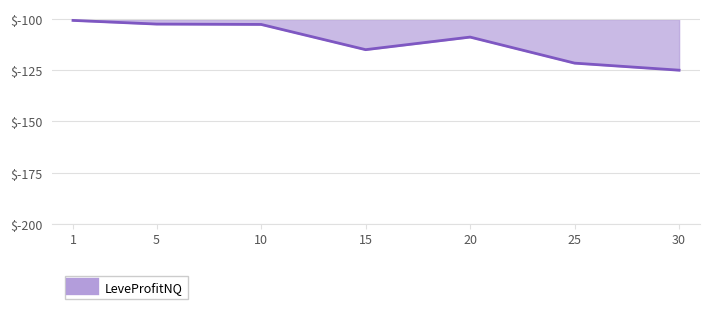

True or false: there are more than 0 points higher than both neighbors.

True